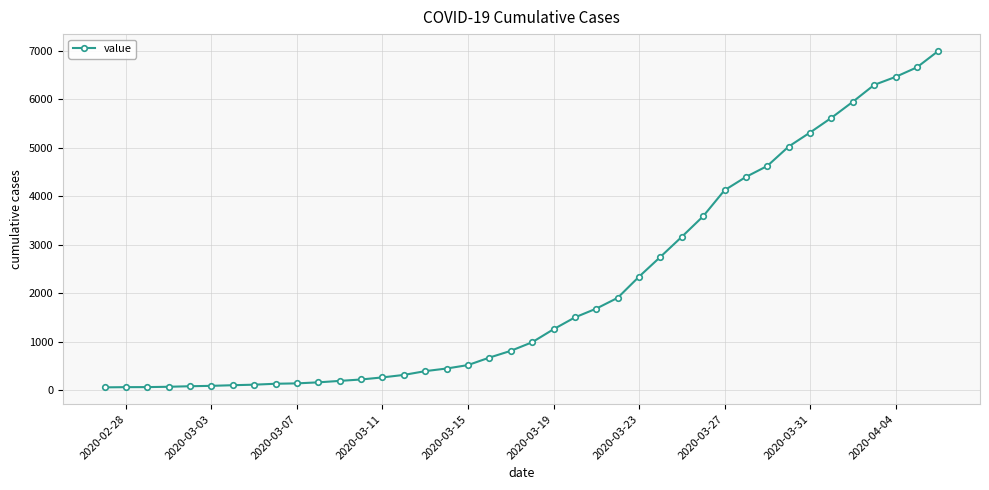

What is the maximum value shown in the chart?

6995